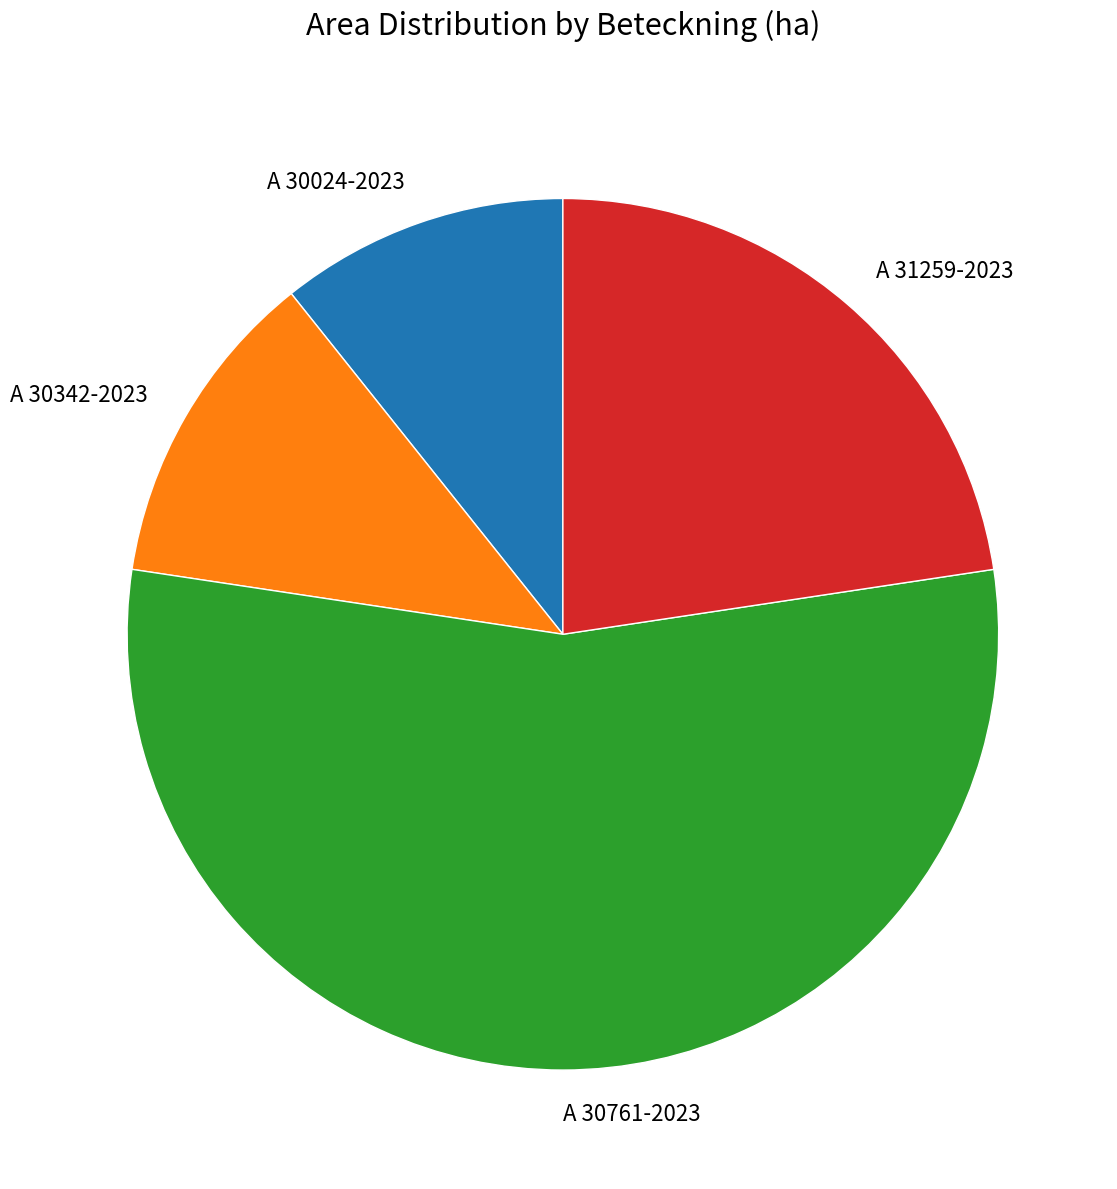

Combined, do A 30761-2023 and A 31259-2023 account for over 50%?

Yes